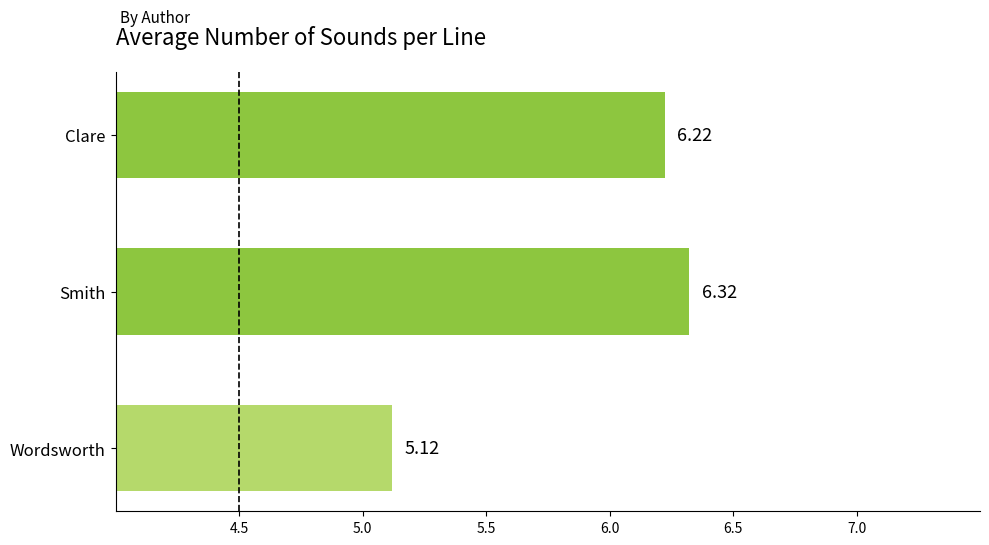

Does the chart contain stacked bars?

No